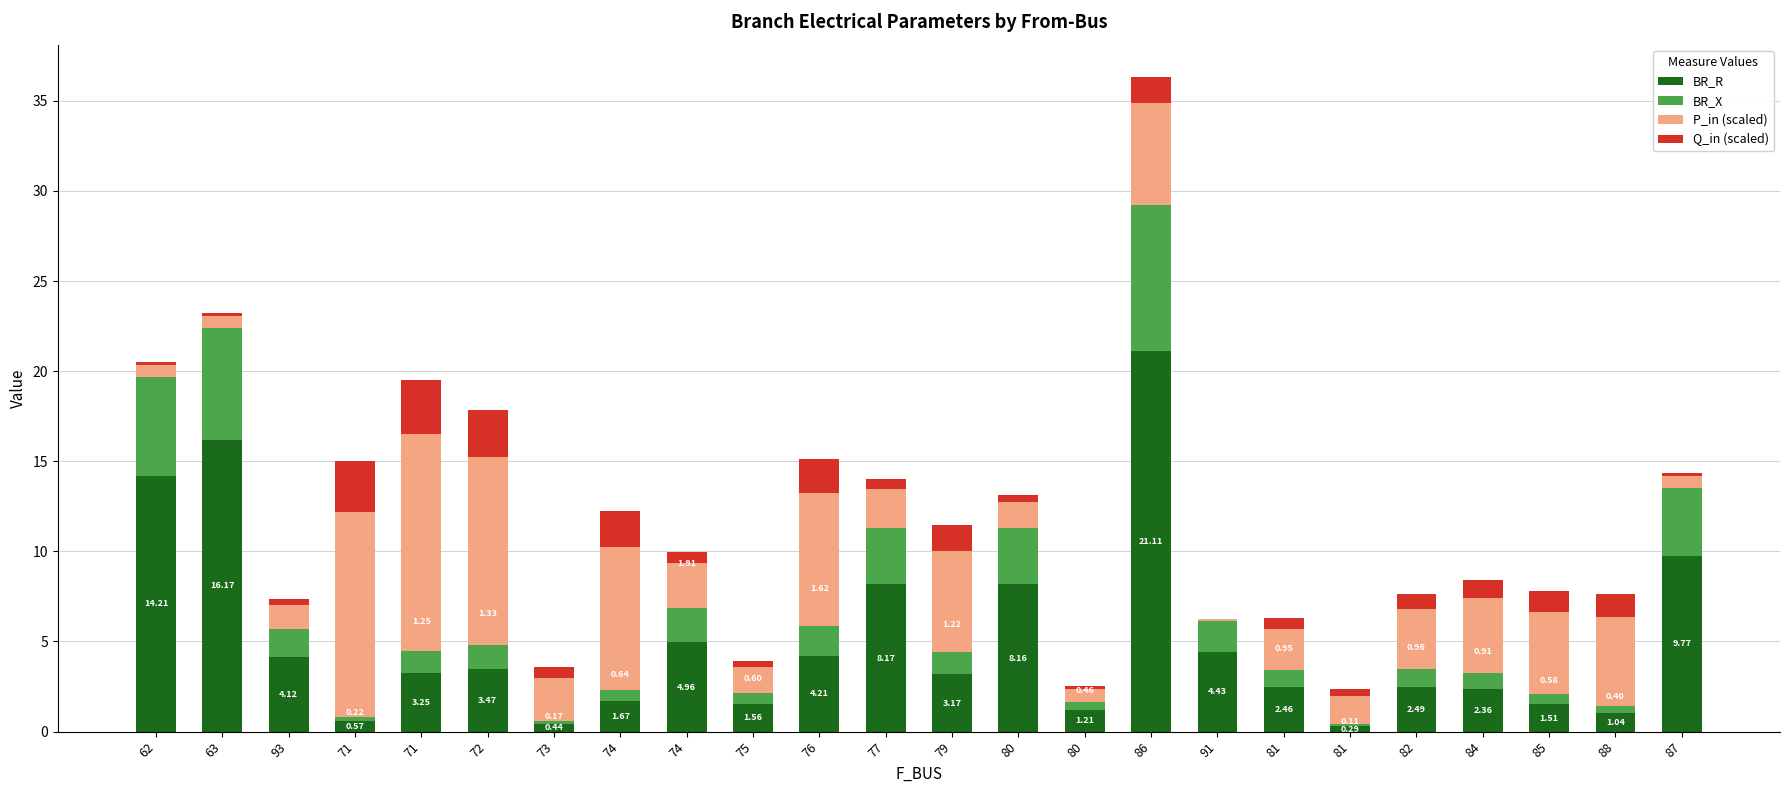

What is the difference between the second highest and second lowest values in the BR_R series?

15.7